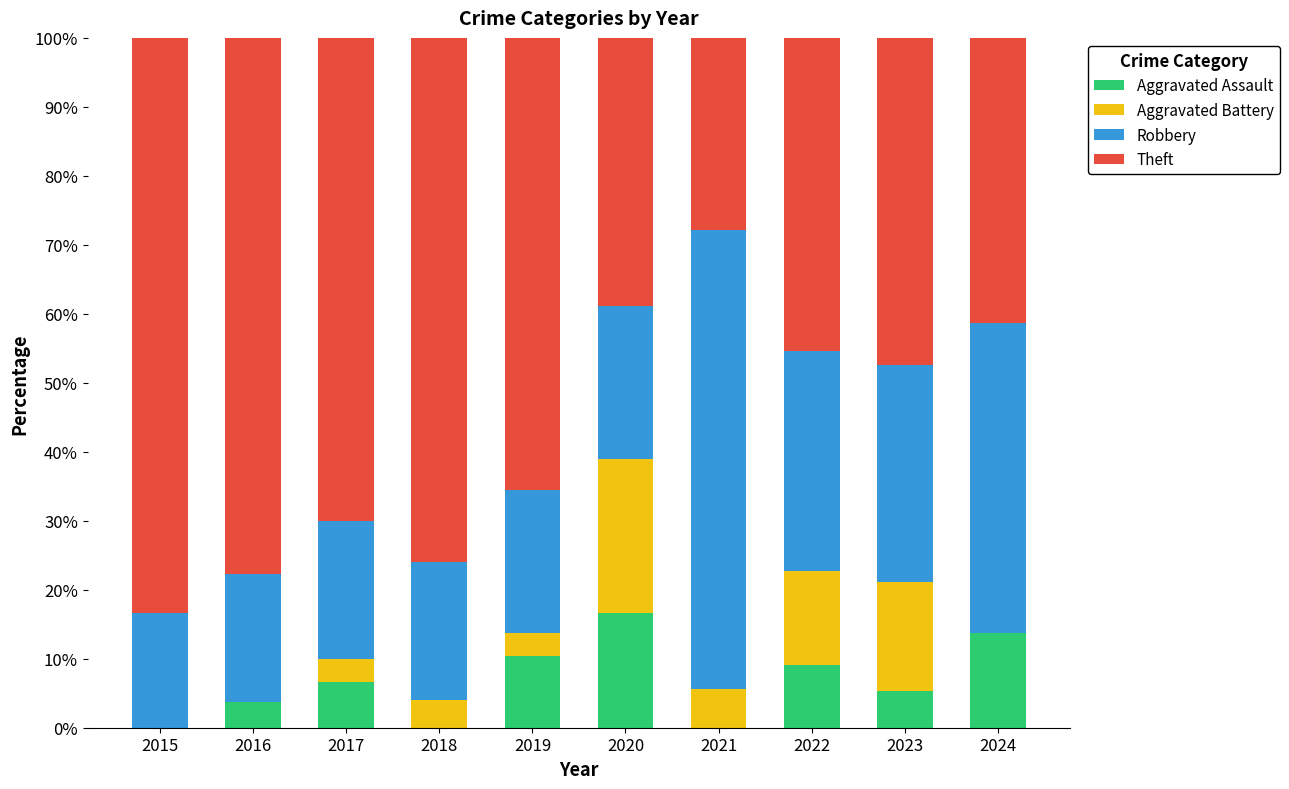

How many data points in Aggravated Assault are above 6?

5